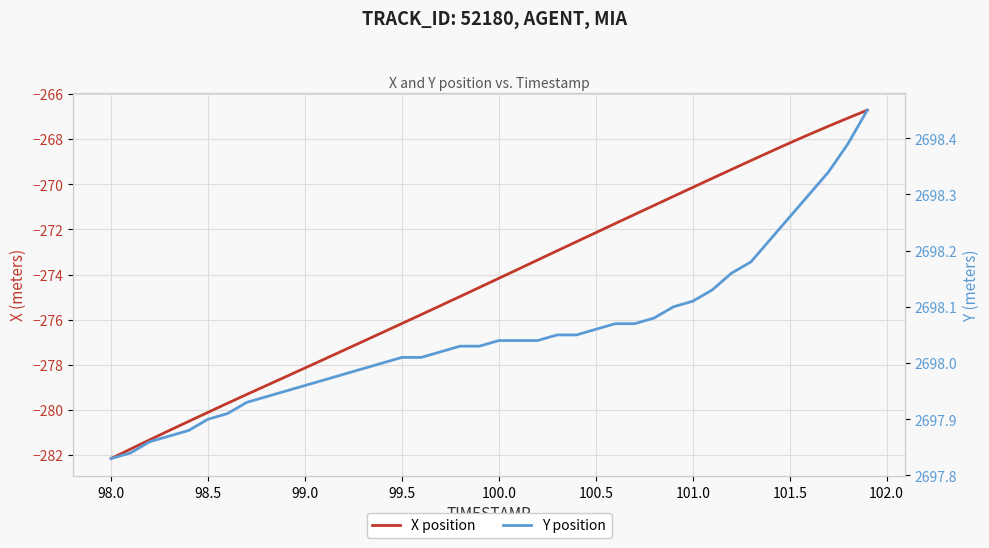

Is this an area chart (filled region under the line)?

No